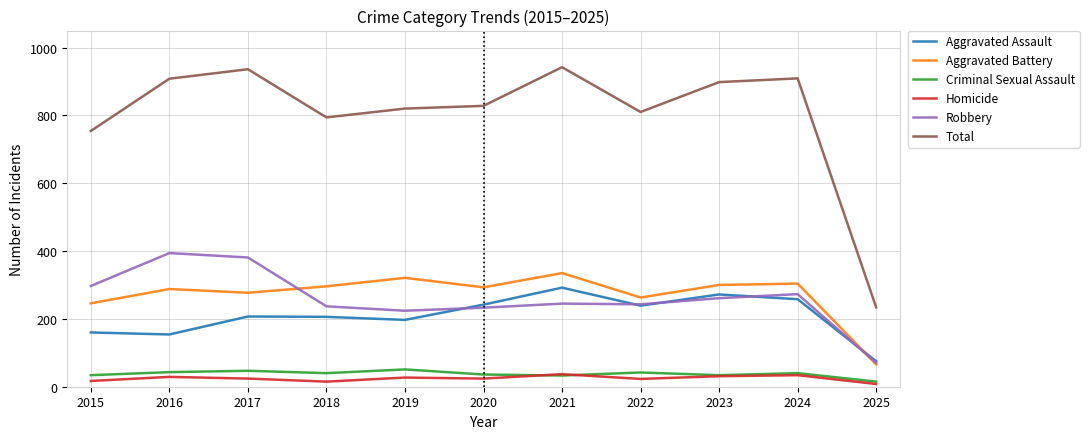

What is the total value across all series at 2021?

1884